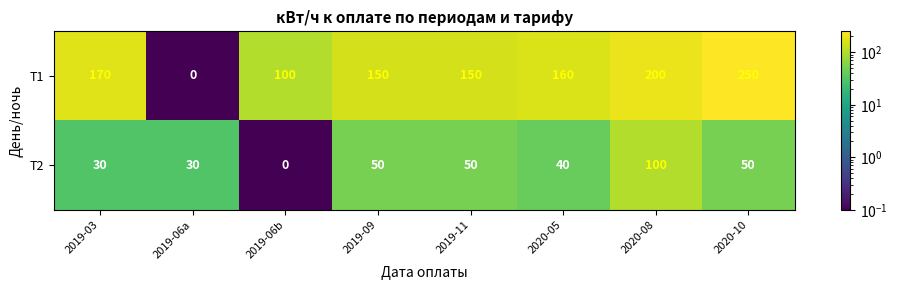

Which series has the widest spread of values?

Т1